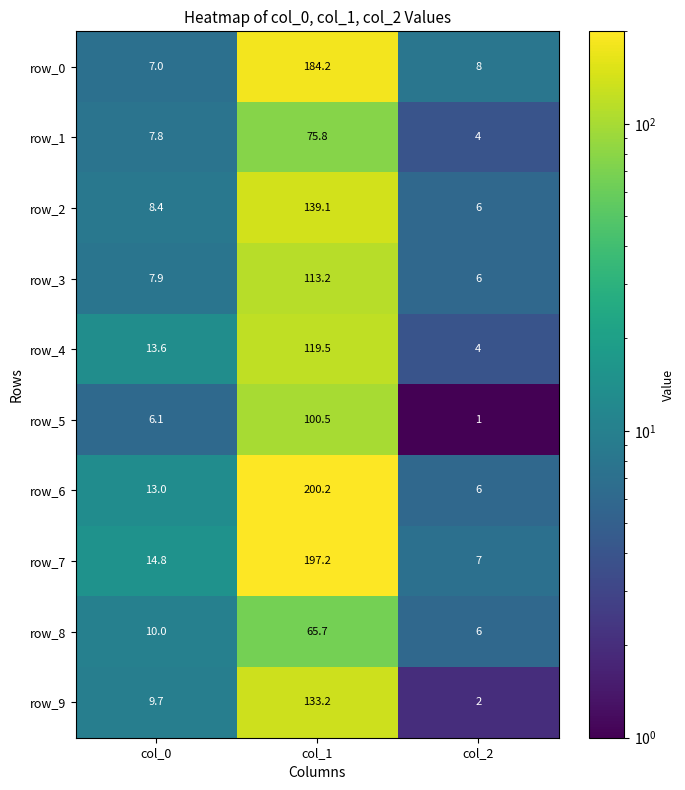

The row_6 series shows 200.2 at col_1. True or false?

True